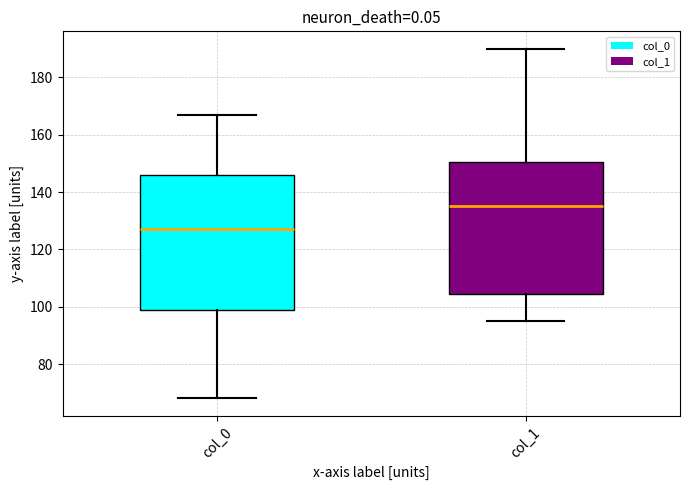

Reading left to right, read every box against the y-axis: the position of its median line, the range the box covers, and the ends of its whiskers. The values are not printed on the chart, so give them approximately, as read against the axis.

col_0: median 128, box 100 to 146, whiskers 68 to 168
col_1: median 136, box 104 to 150, whiskers 96 to 190